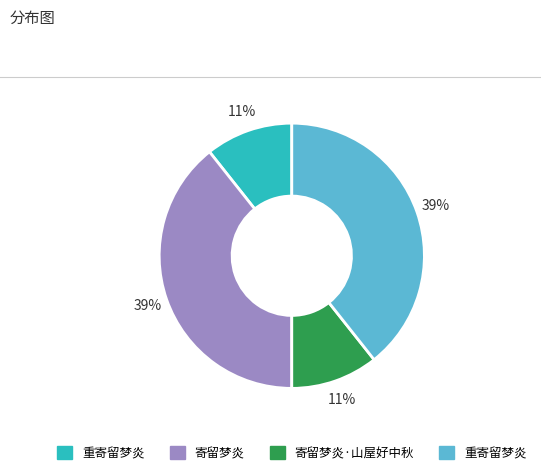

Is there any slice that represents more than half of the pie?

No